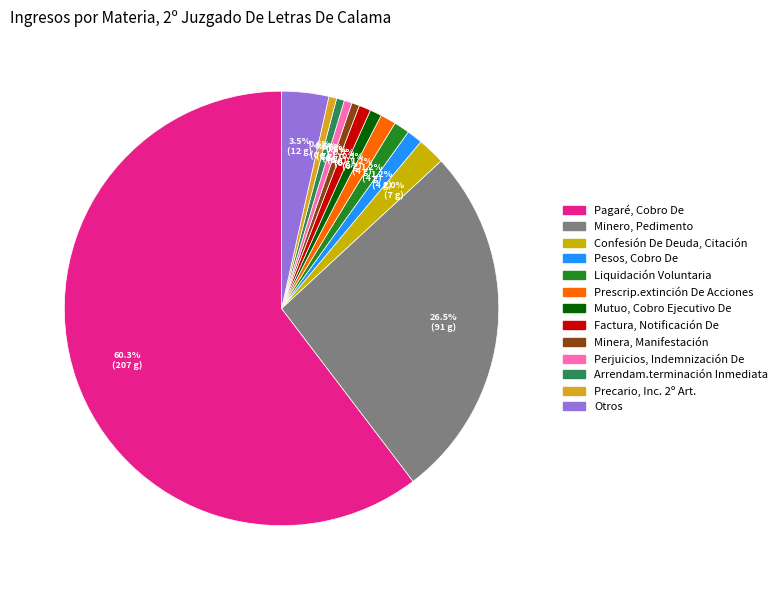

What is the change in value from Confesión De Deuda, Citación to Prescrip.extinción De Acciones?

-3